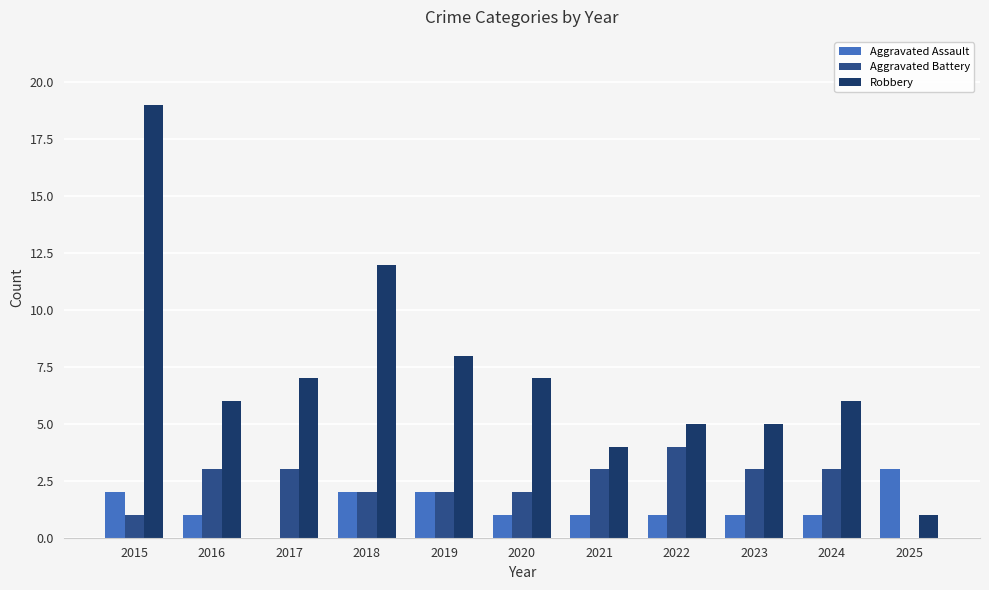

What is the spread (max minus min) of values at 2024?

5